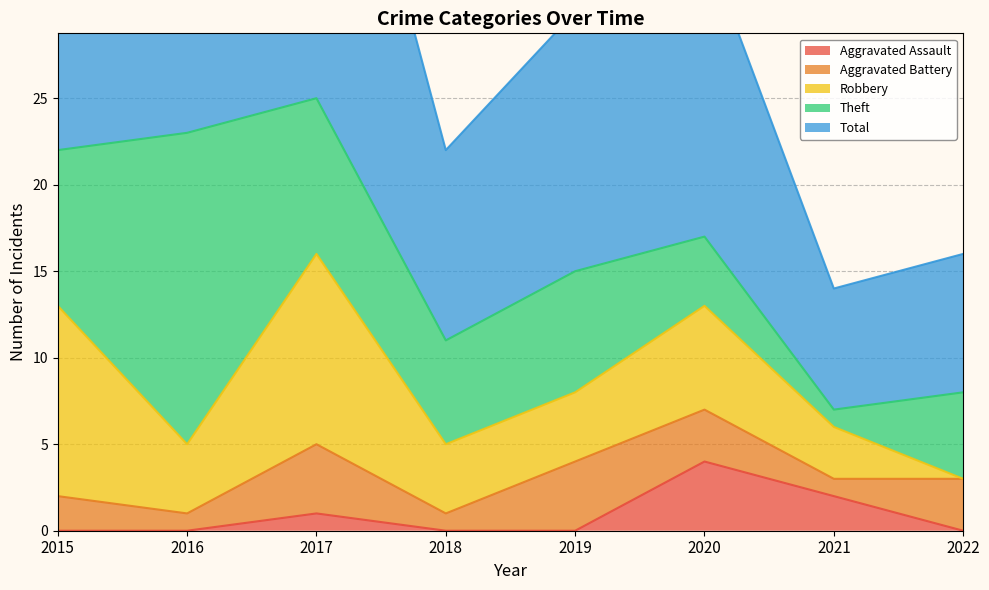

Rank the series by their maximum value, from highest to lowest.

Total, Theft, Robbery, Aggravated Assault, Aggravated Battery